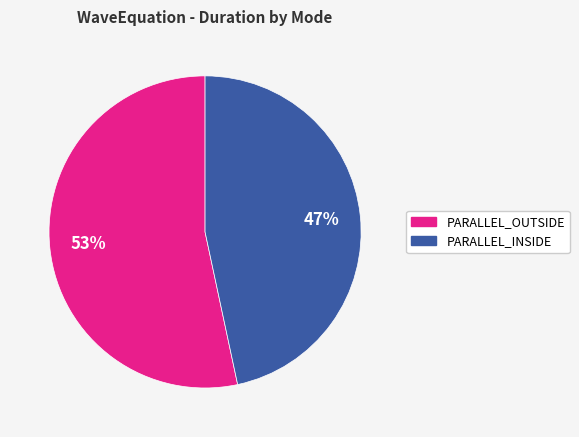

Is there any slice that represents more than half of the pie?

Yes